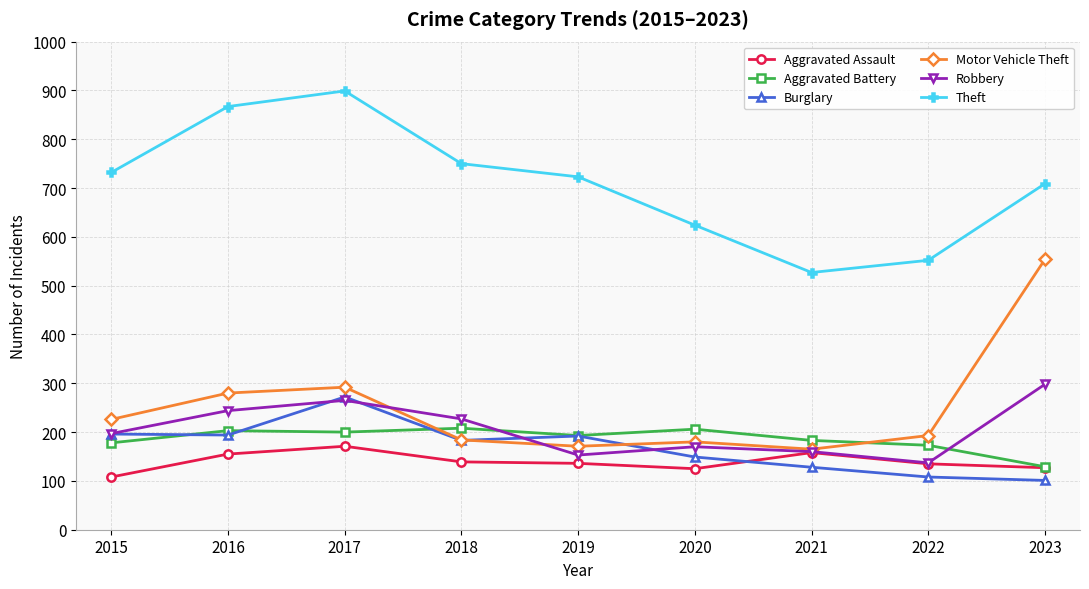

How many times do Aggravated Battery and Robbery cross each other?

2